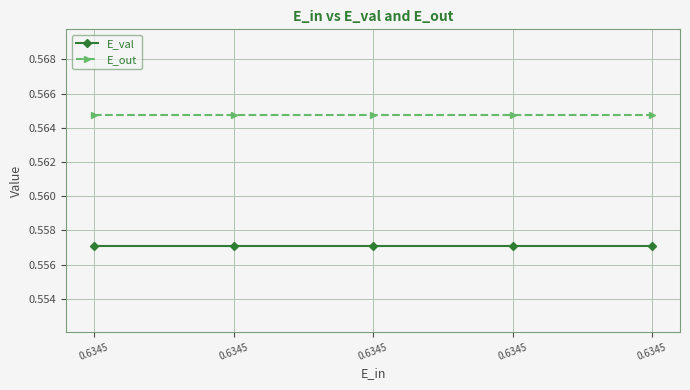

Is it true that E_out equals 0.3 at 0.6345?

False